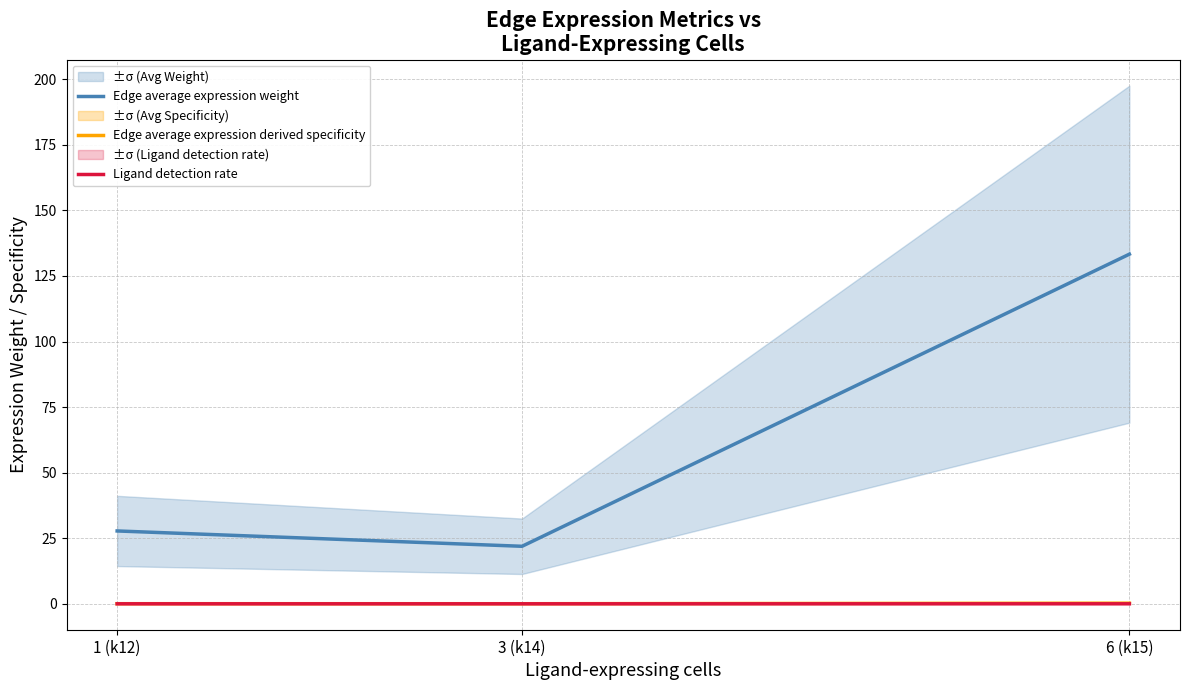

How many lines are shown in the chart?

3